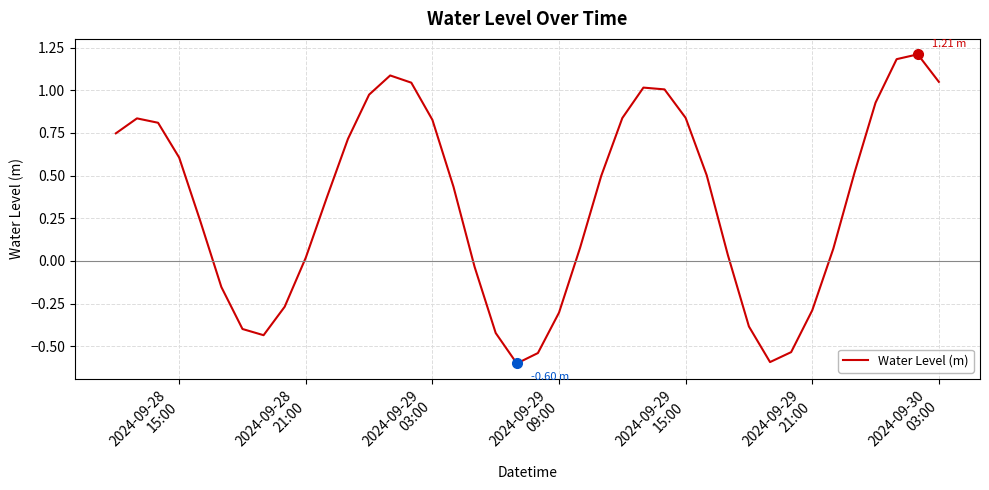

How many interior local valleys (lower than both neighbors) does the data have?

3